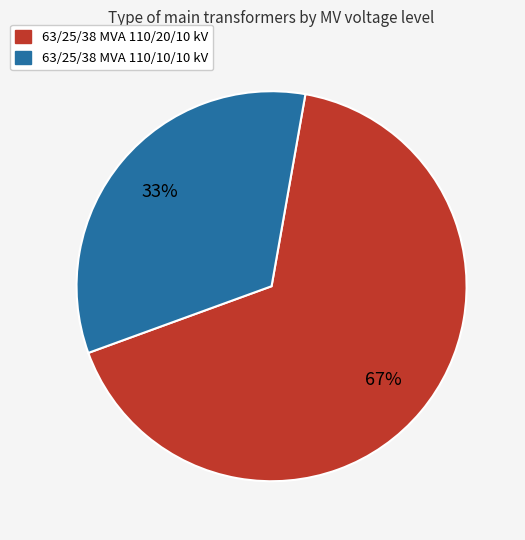

Combined, do 63/25/38 MVA 110/20/10 kV and 63/25/38 MVA 110/10/10 kV account for over 50%?

Yes